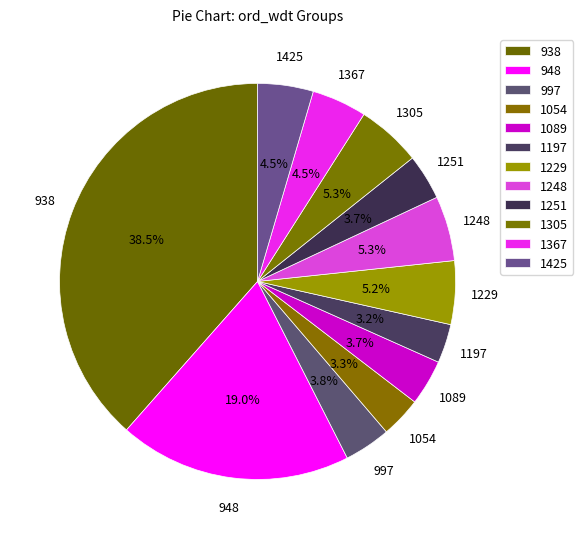

Count the number of slices in the pie.

12